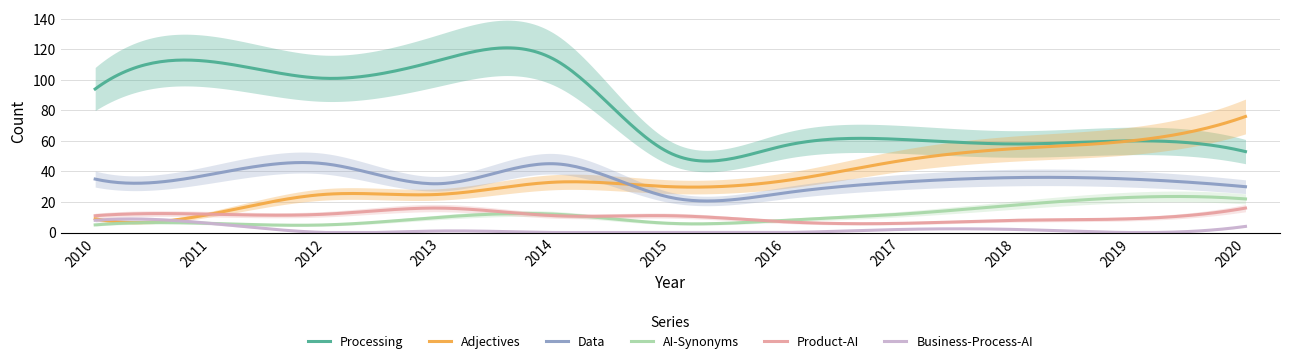

What is the value of the Product-AI point at the 3rd from the left?

12